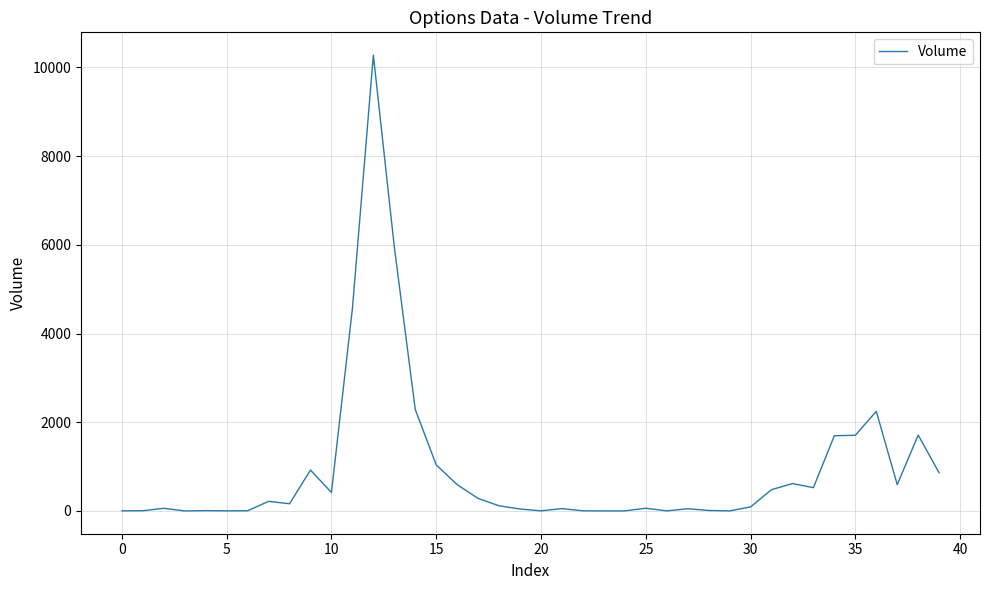

What is the maximum value shown in the chart?

10278